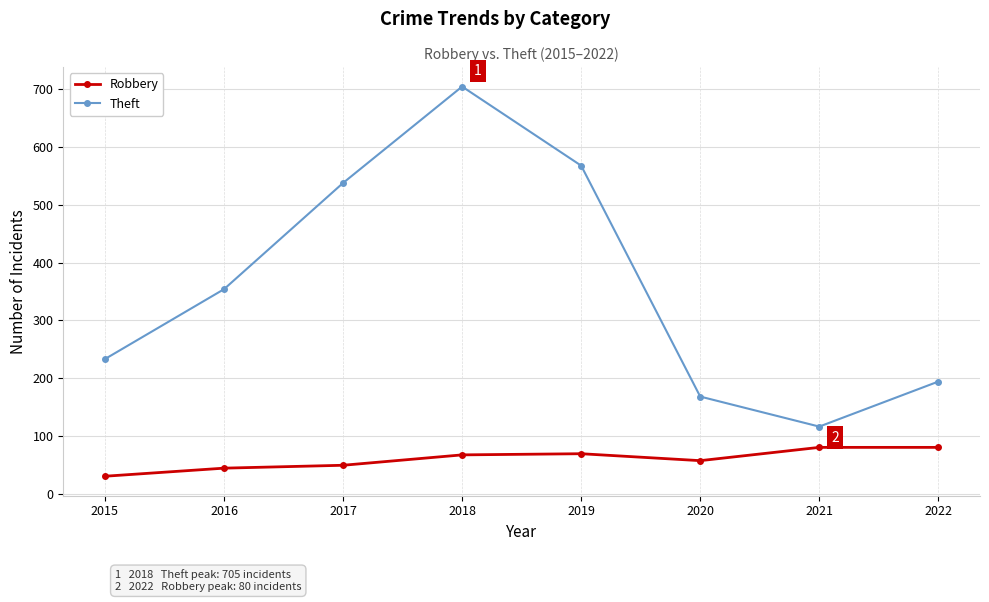

Count the number of categories in the chart.

8